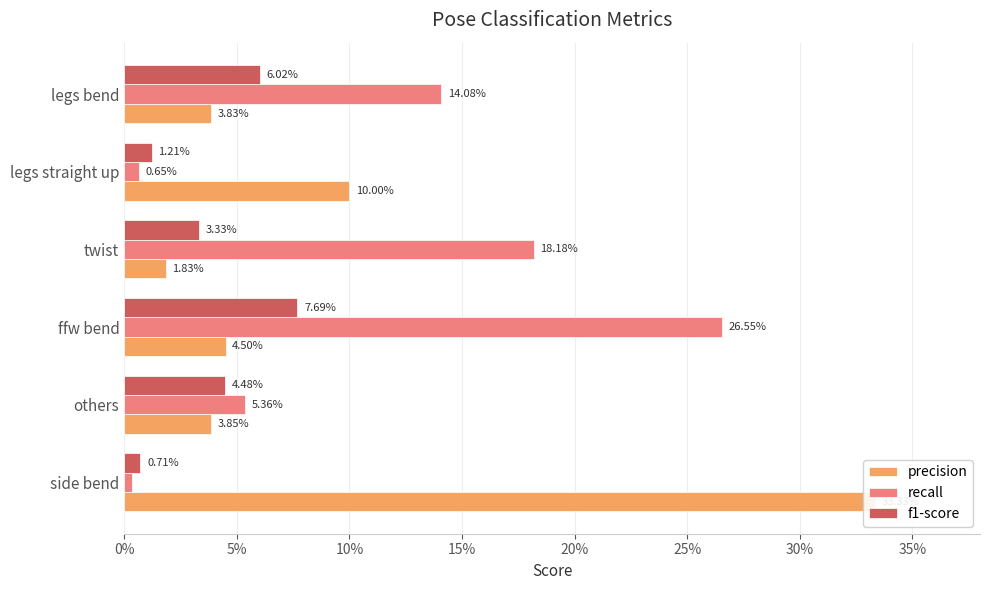

The value of f1-score at side bend is 0.0. True or false?

False